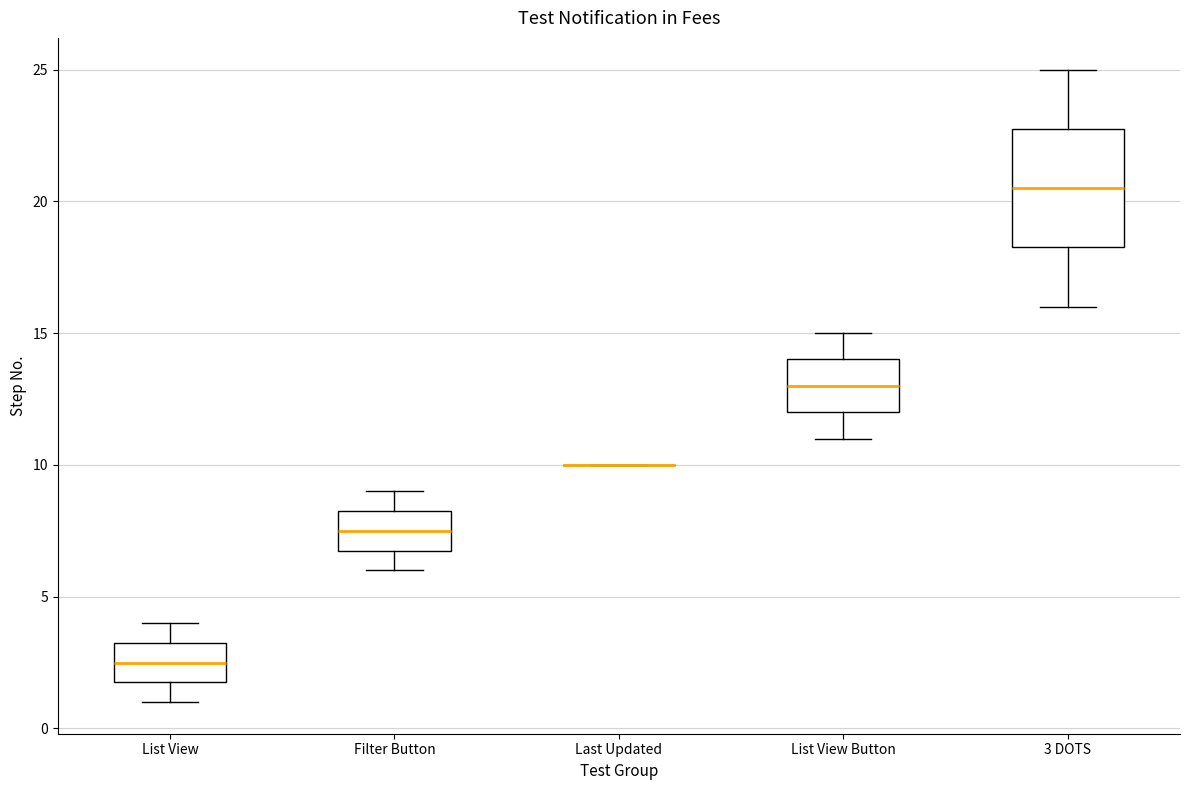

Reading left to right, read every box against the y-axis: the position of its median line, the range the box covers, and the ends of its whiskers. The values are not printed on the chart, so give them approximately, as read against the axis.

List View: median 2.5, box 2.0 to 3.5, whiskers 1.0 to 4.0
Filter Button: median 7.5, box 7.0 to 8.5, whiskers 6.0 to 9.0
Last Updated: box collapsed to a line at 10.0, whiskers 10.0 to 10.0
List View Button: median 13.0, box 12.0 to 14.0, whiskers 11.0 to 15.0
3 DOTS: median 20.5, box 18.5 to 23.0, whiskers 16.0 to 25.0